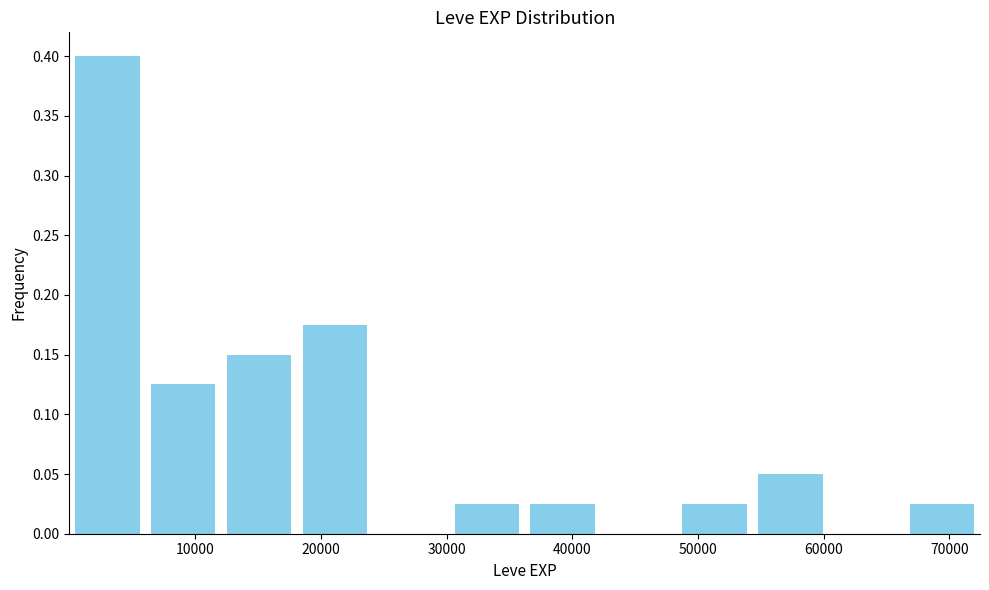

Reading left to right, list every bar in this chart as the range it spans on the x-axis followed by its height. Neither the bar edges nor the heights are printed on the chart, so give them approximately, as read against the axes.

0 to 6000: 0.400
6000 to 12000: 0.125
12000 to 18000: 0.150
18000 to 24000: 0.175
24000 to 30000: 0
30000 to 36000: 0.025
36000 to 42000: 0.025
42000 to 48000: 0
48000 to 54000: 0.025
54000 to 60000: 0.050
60000 to 66000: 0
66000 to 72000: 0.025